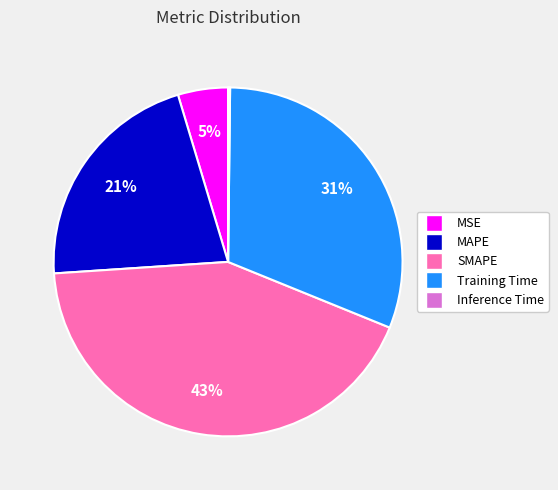

To the nearest percent, what portion does MAPE represent?

21%